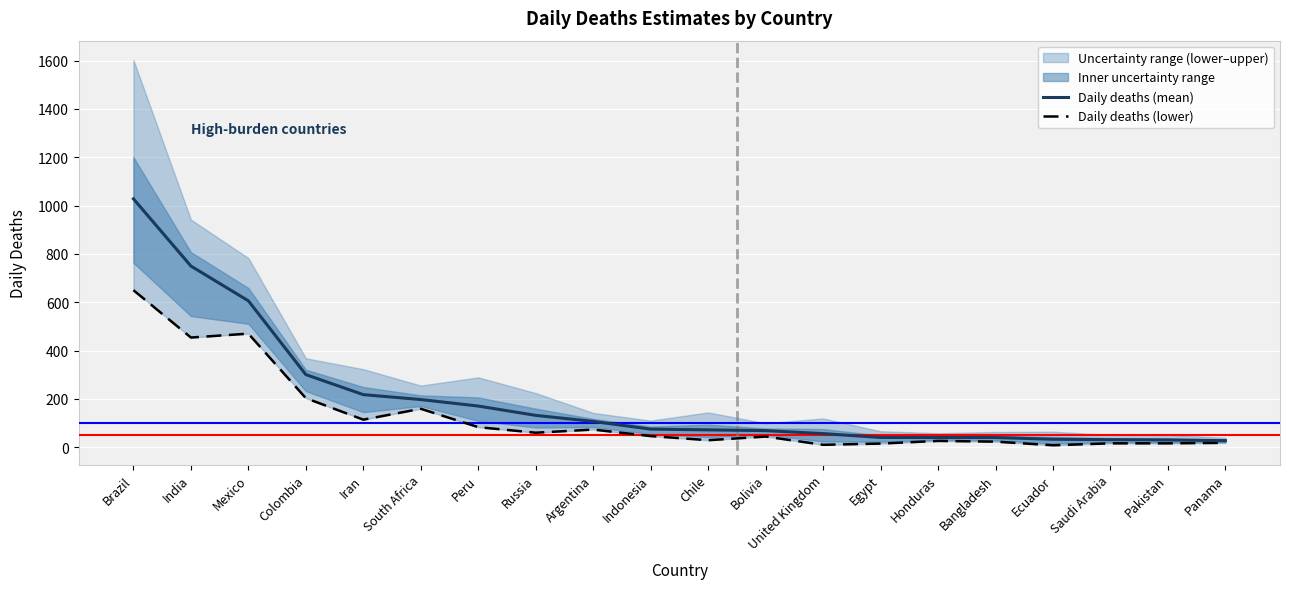

What value does the Daily deaths (mean) series have at Bolivia?

68.6